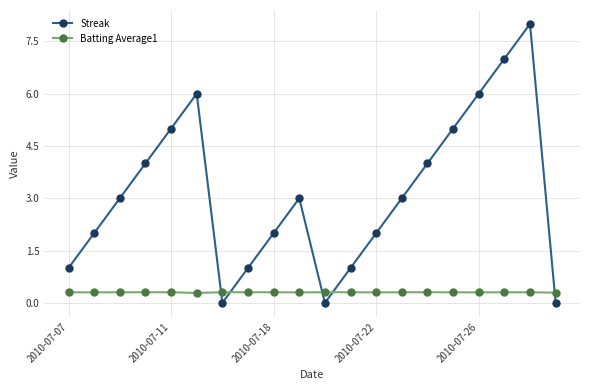

Which series has the largest total across all categories?

Streak